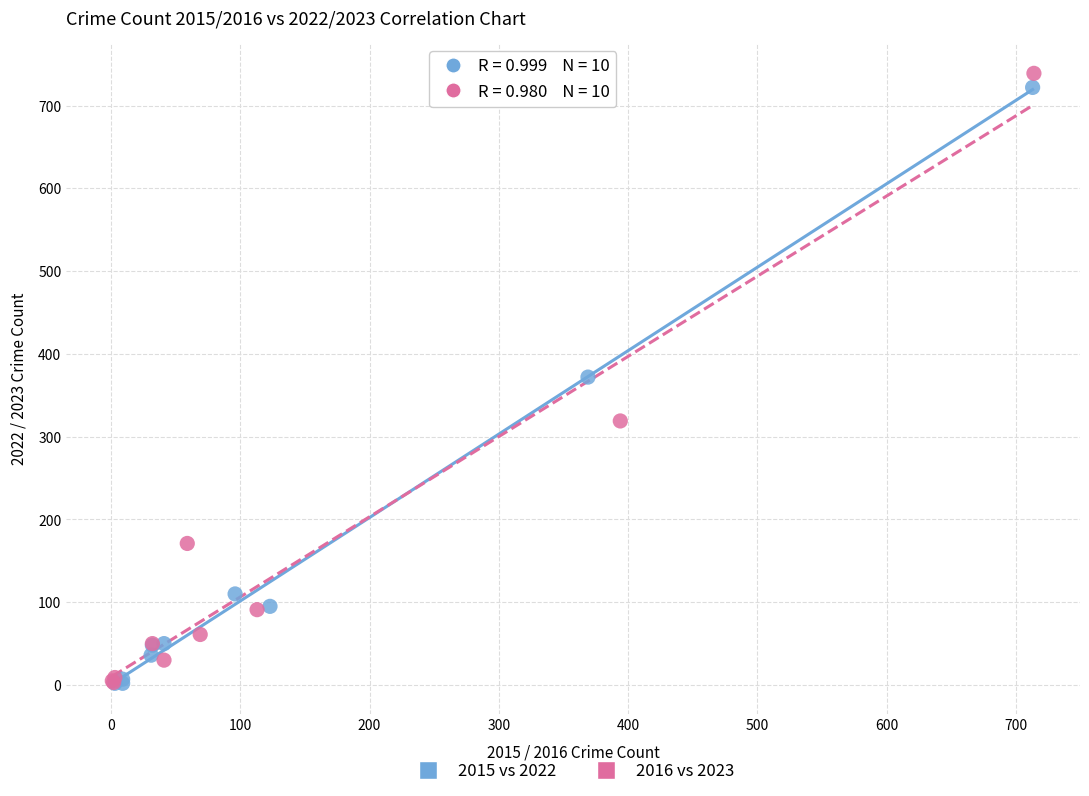

Which series has the largest Y range (max minus min)?

2016 vs 2023